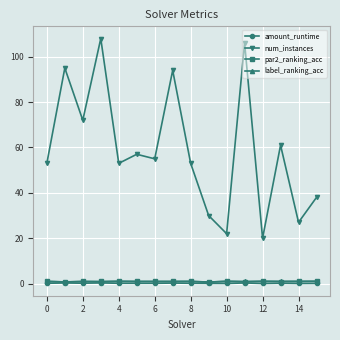

What is the minimum value for par2_ranking_acc?

0.7